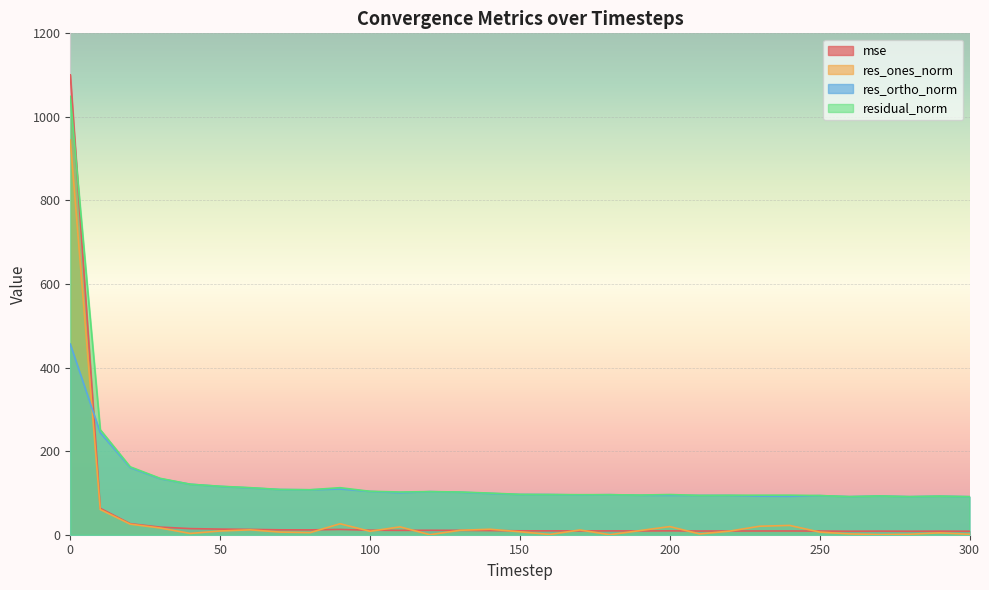

At which label does residual_norm reach its minimum?

300